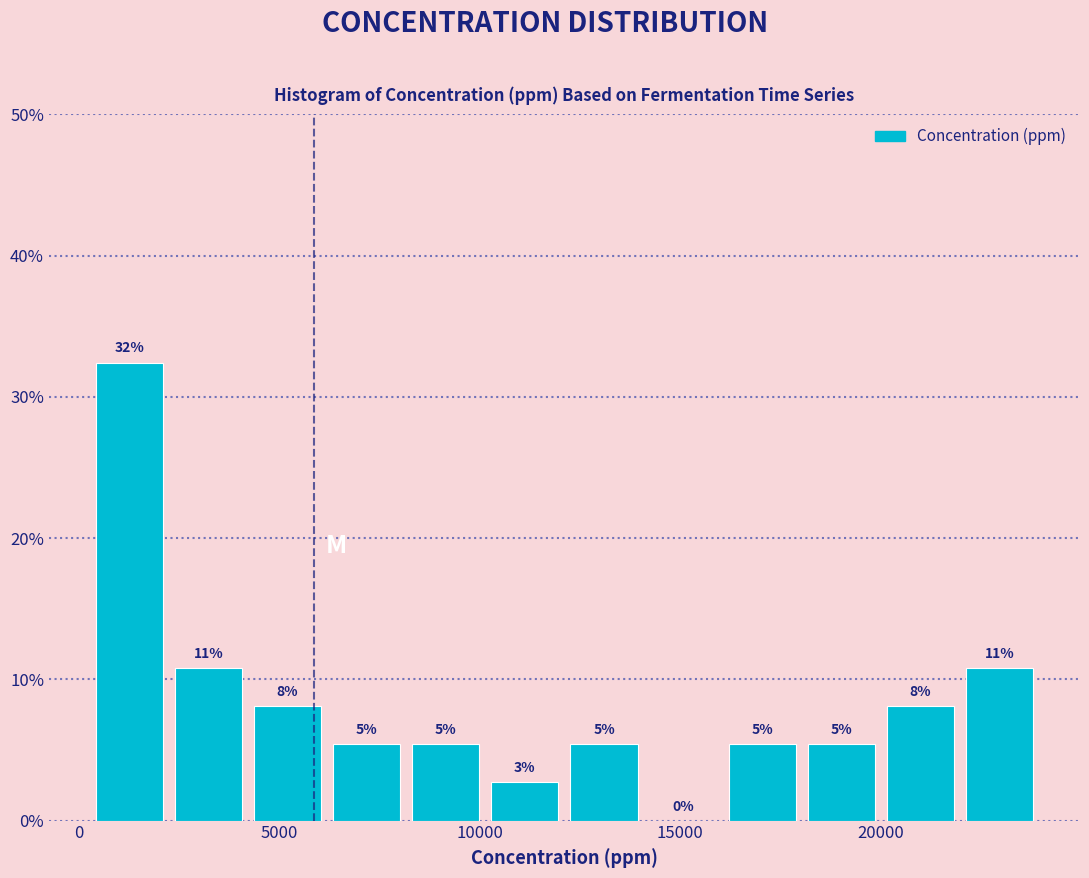

Around what value on the x-axis is the tallest bar? Give the approximate position of its centre, as read against the axis.

1500